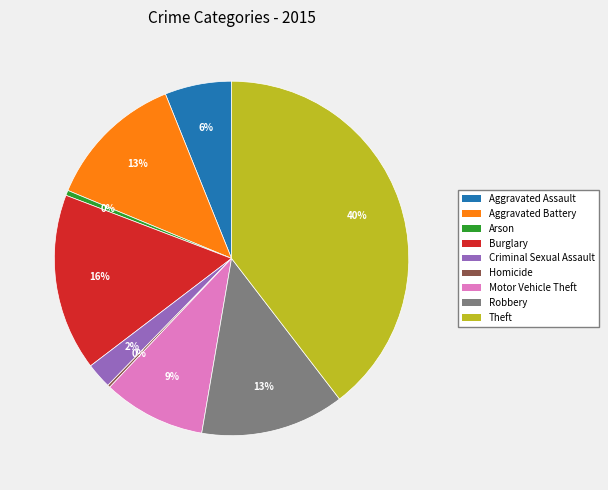

The Arson slice represents 0% of the pie. True or false?

True